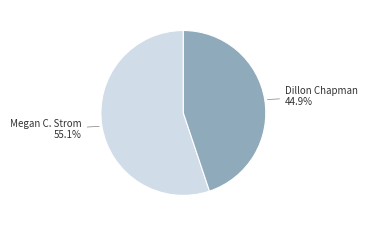

Is there any slice that represents more than half of the pie?

Yes